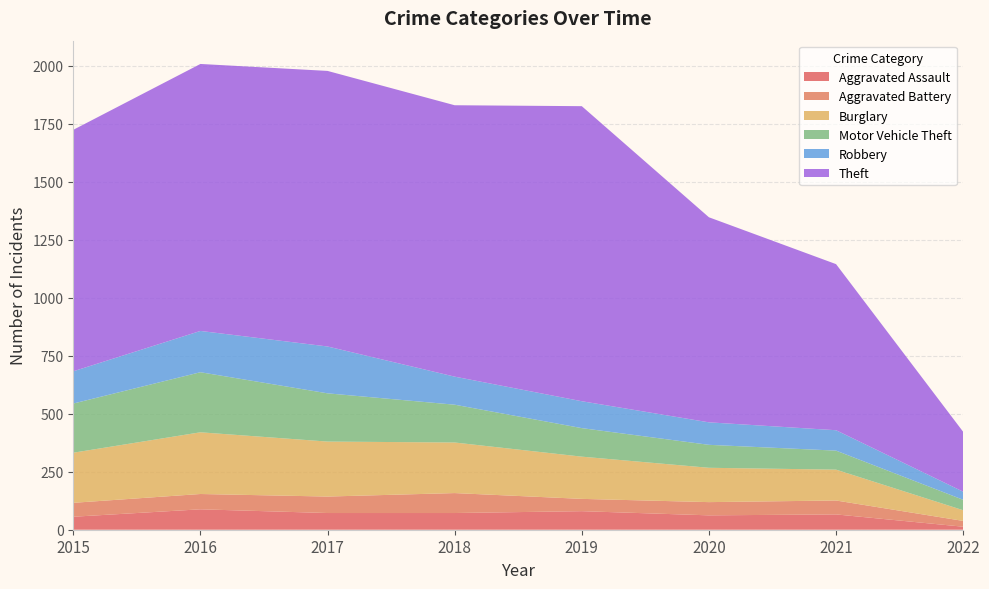

Reading left to right, what are all the values shown in this chart?

Aggravated Assault: 2015=56	2016=88	2017=72	2018=72	2019=80	2020=62	2021=66	2022=13
Aggravated Battery: 2015=60	2016=66	2017=71	2018=86	2019=53	2020=57	2021=60	2022=25
Burglary: 2015=216	2016=266	2017=237	2018=218	2019=182	2020=148	2021=133	2022=46
Motor Vehicle Theft: 2015=212	2016=259	2017=208	2018=163	2019=123	2020=99	2021=82	2022=45
Robbery: 2015=139	2016=178	2017=202	2018=121	2019=116	2020=97	2021=88	2022=35
Theft: 2015=1041	2016=1151	2017=1188	2018=1170	2019=1272	2020=884	2021=716	2022=258